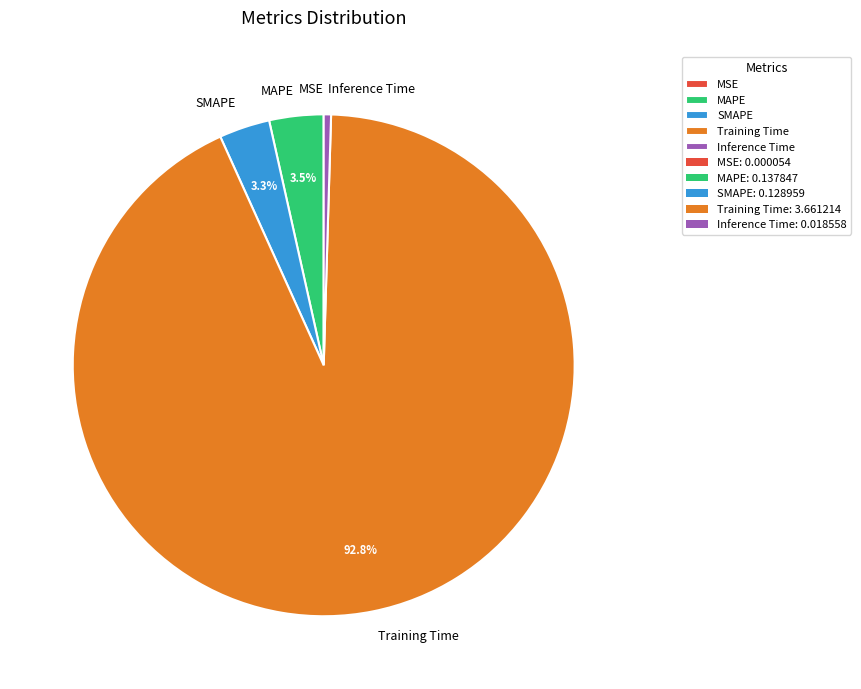

Does Training Time account for over 50% of the chart?

Yes